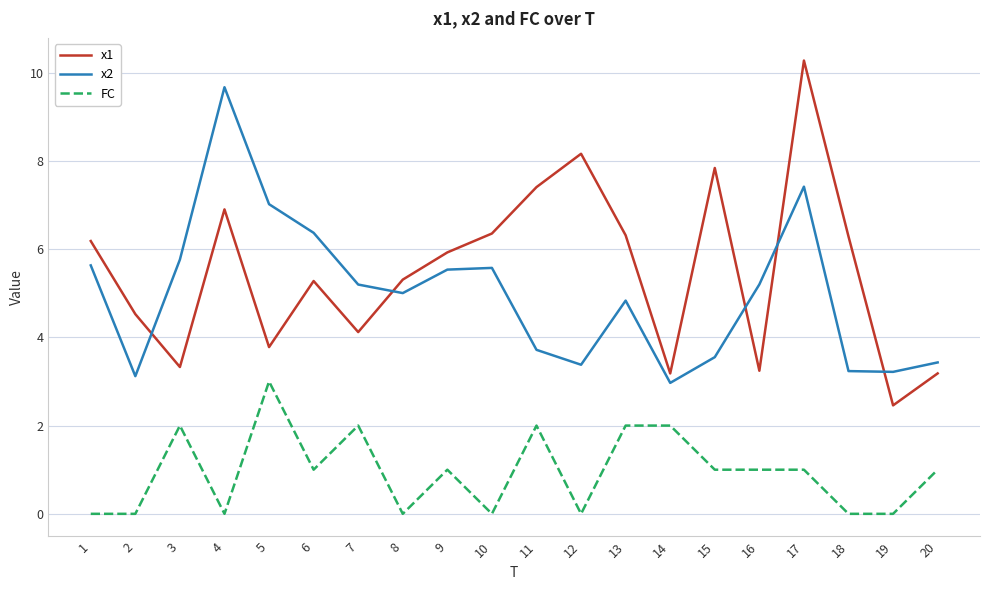

What is the total value across all series at 7?

11.3